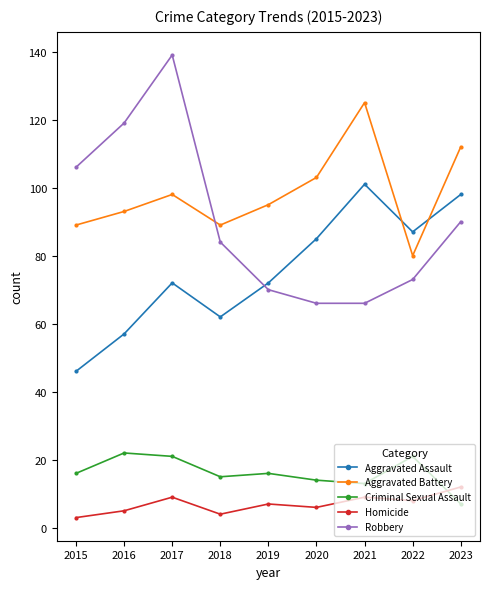

At how many categories does at least one series exceed 68?

9